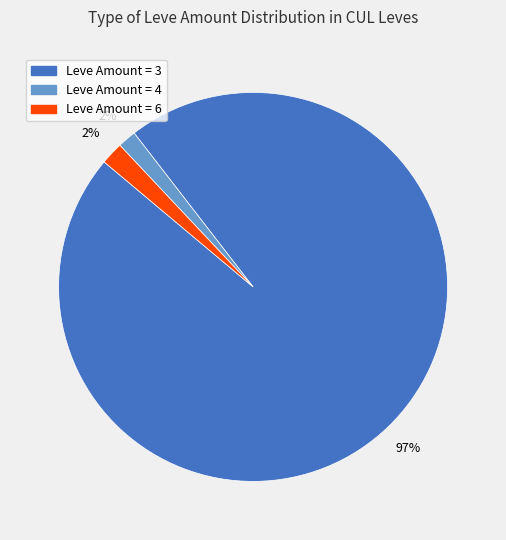

To the nearest percent, what is the average slice percentage?

33%